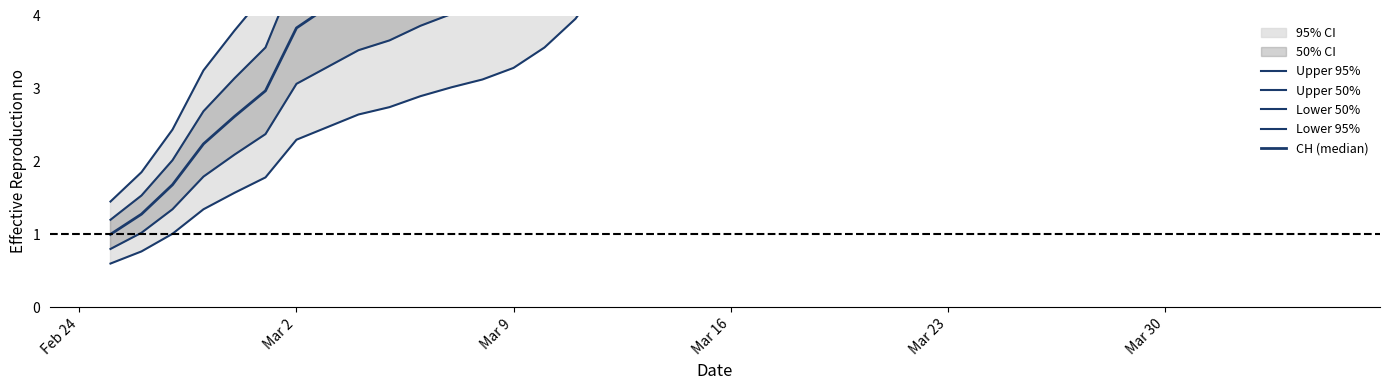

True or false: Lower 50% and Upper 95% intersect in this chart.

False